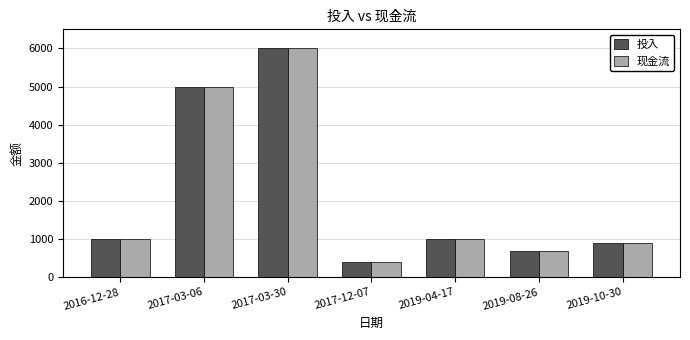

What is the total value across all series at 2019-10-30?

1798